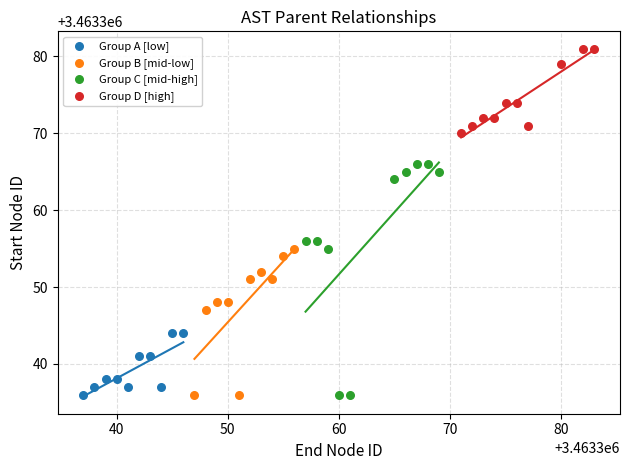

Which series has the largest Y range (max minus min)?

Group C [mid-high]